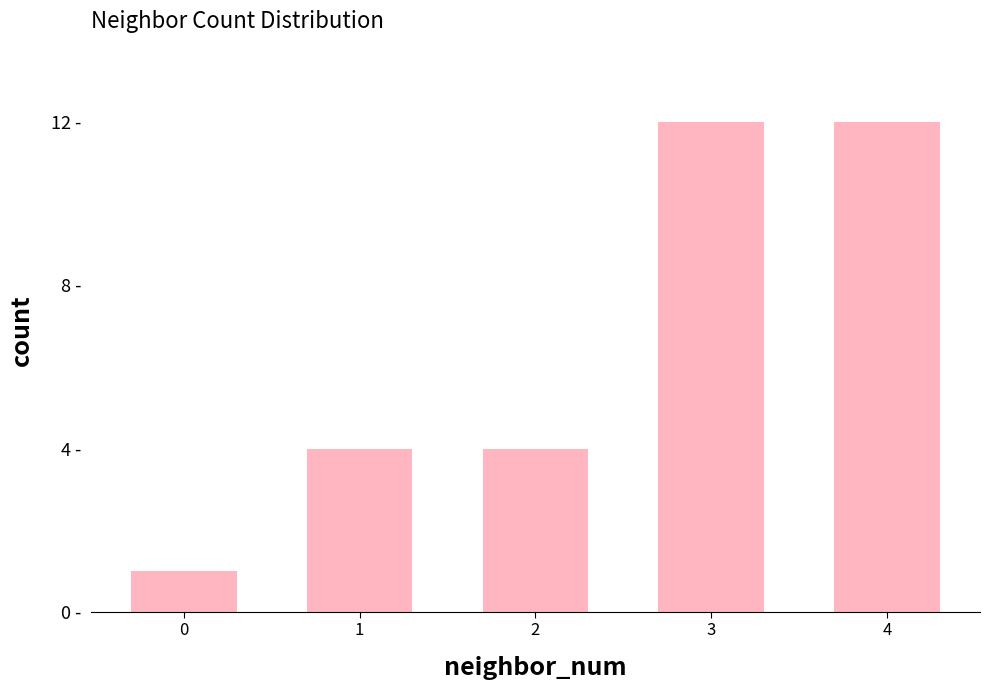

What is the value of the 2nd bar from the left?

4